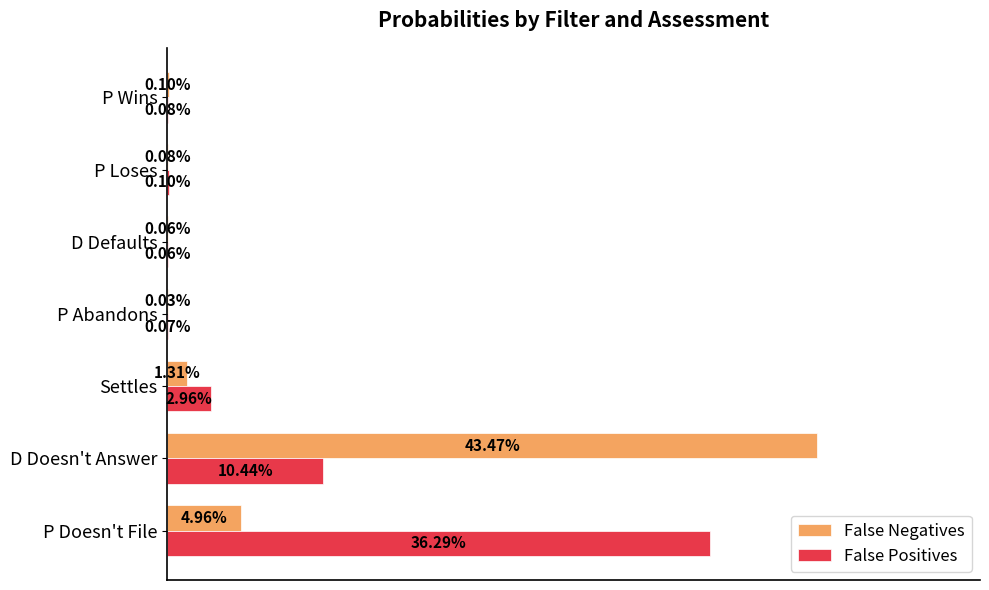

Between Settles and D Defaults, which series saw the biggest shift?

False Positives